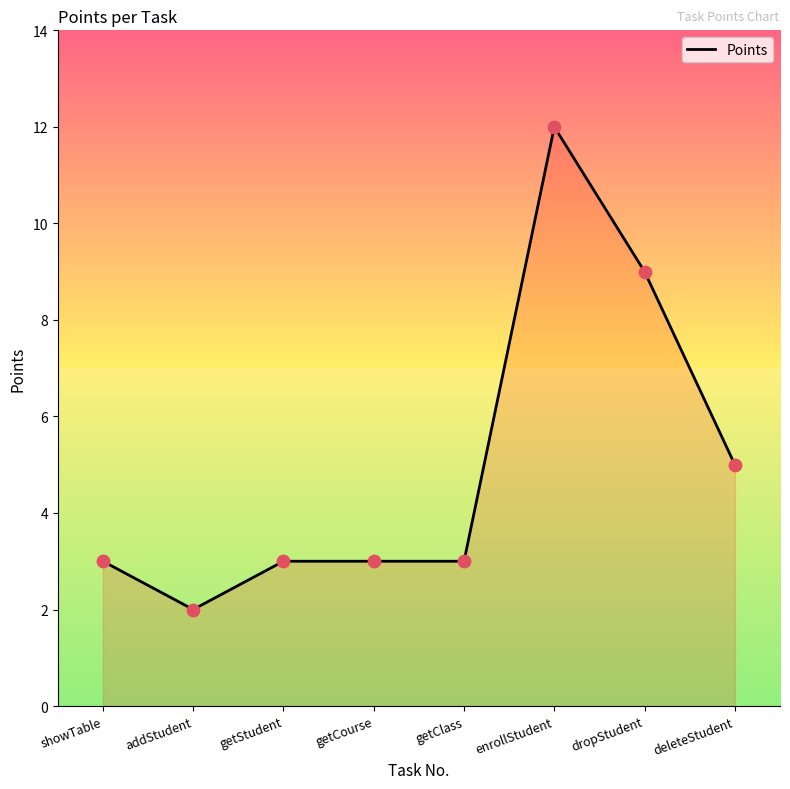

What is the change in value from getClass to enrollStudent?

+9